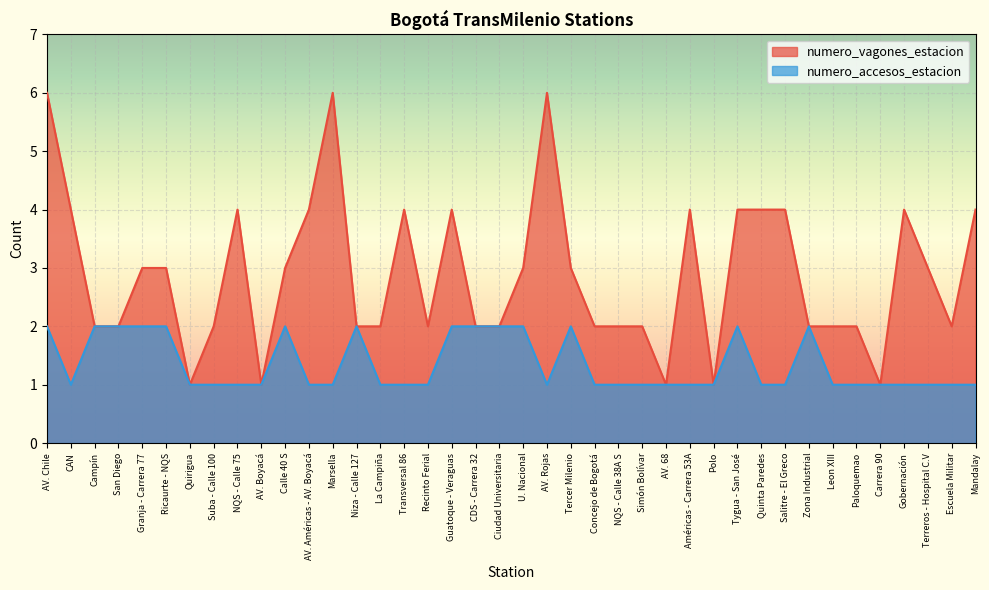

The value of numero_vagones_estacion at Tygua - San José is 2. True or false?

False